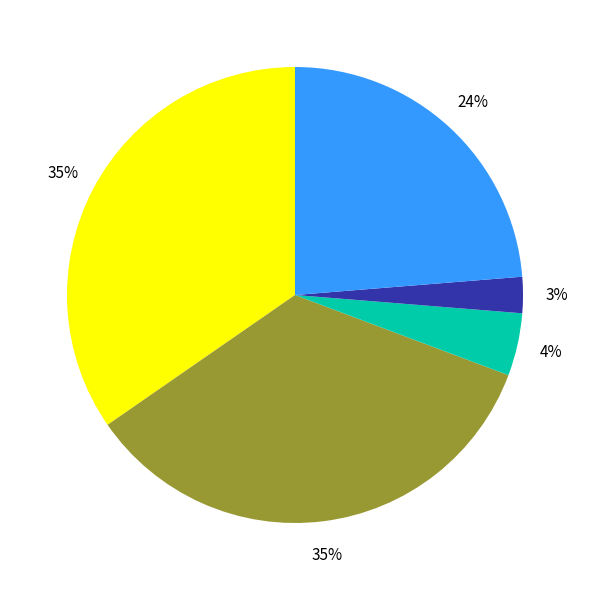

To the nearest percent, what is the difference between the largest and smallest slice percentages?

32%